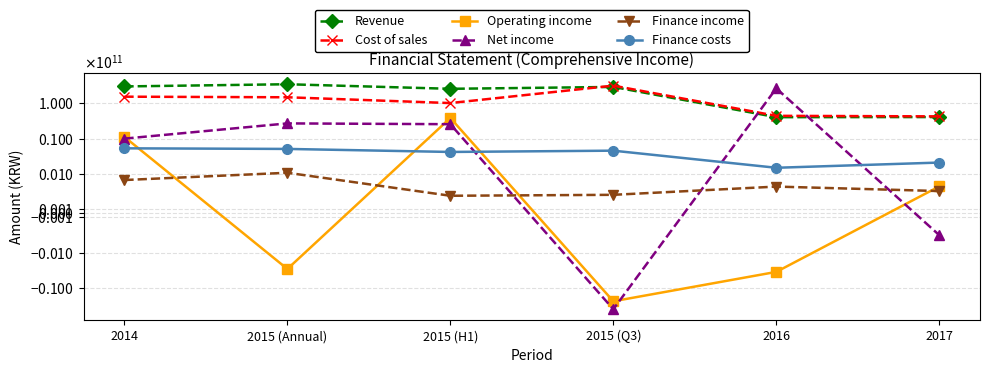

In Revenue, how many points are higher than both neighbors (excluding endpoints)?

2